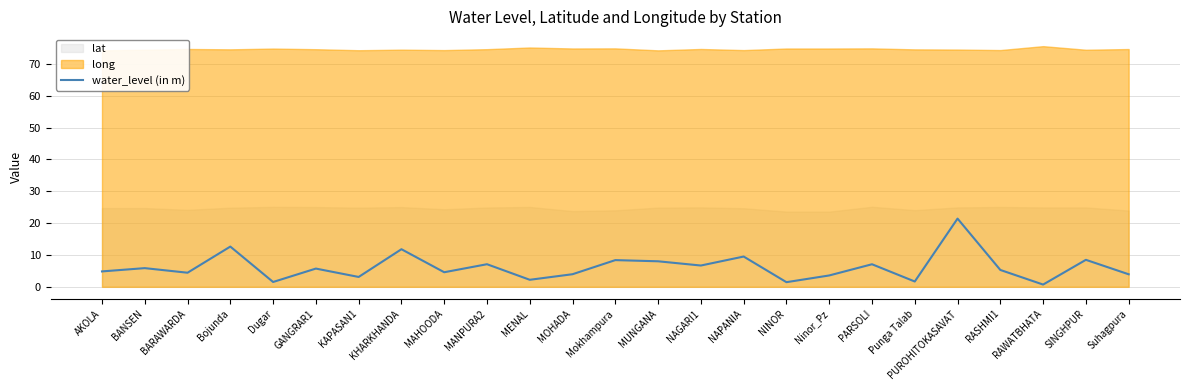

Is it true that the value at MOHADA is 4.0?

True